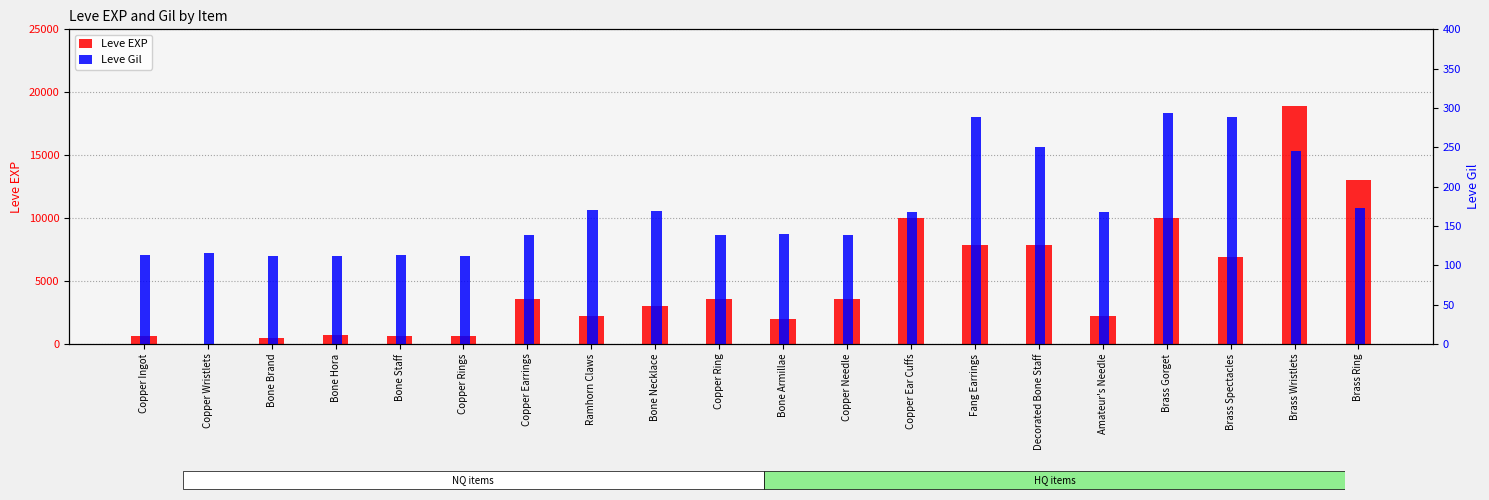

At which label is Leve EXP closest to 9455?

Copper Ear Cuffs